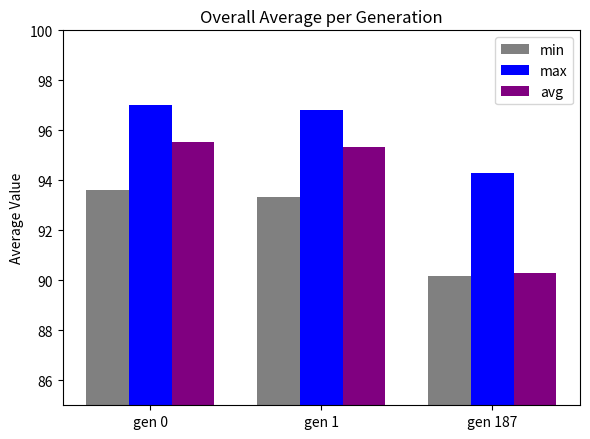

Are the bars horizontal?

No